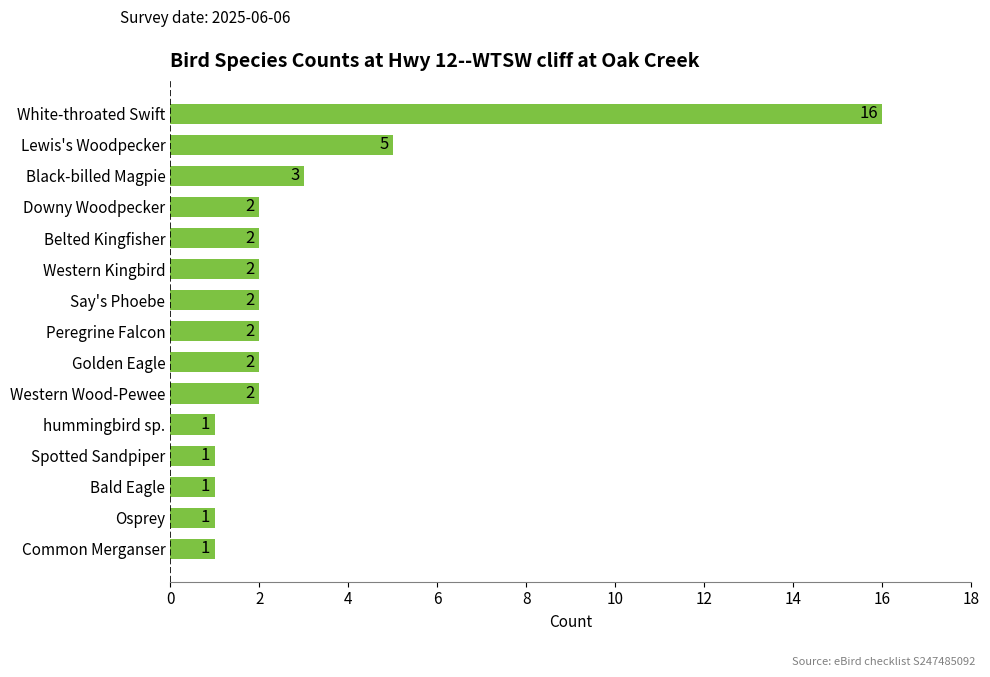

What is the greatest value displayed?

16